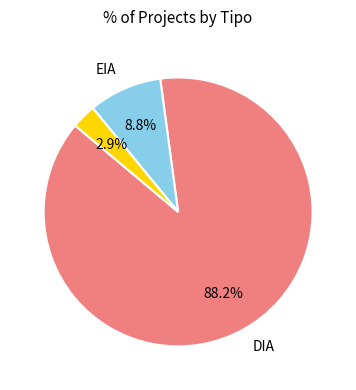

How many slices are in this pie chart?

3